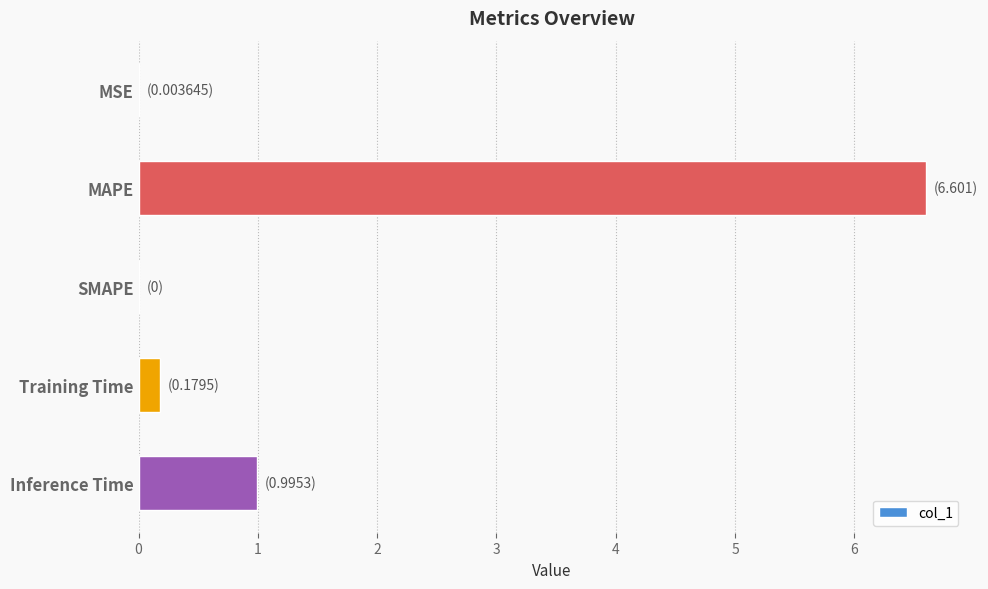

At which category does the chart reach its peak across all series?

MAPE